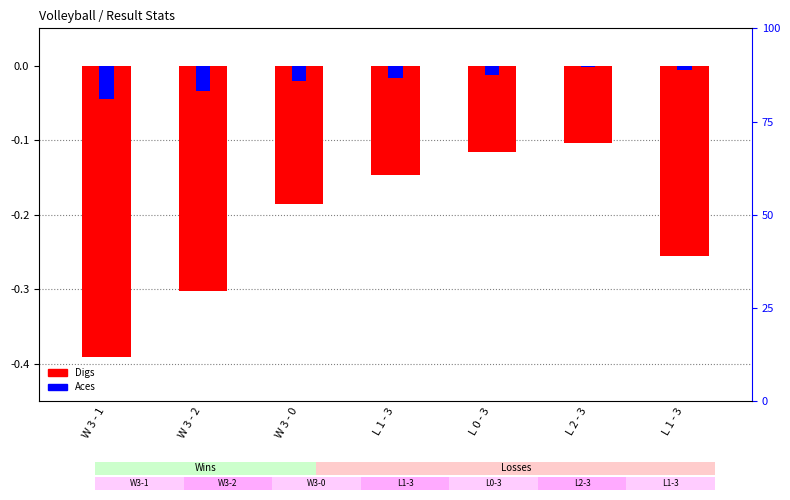

Which has a higher value, W 3 - 1 or W 3 - 0?

W 3 - 0